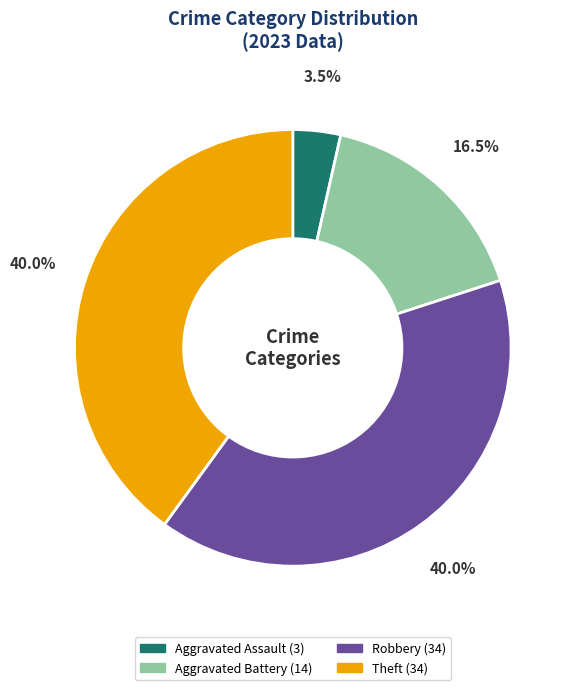

Does Aggravated Battery account for over 50% of the chart?

No